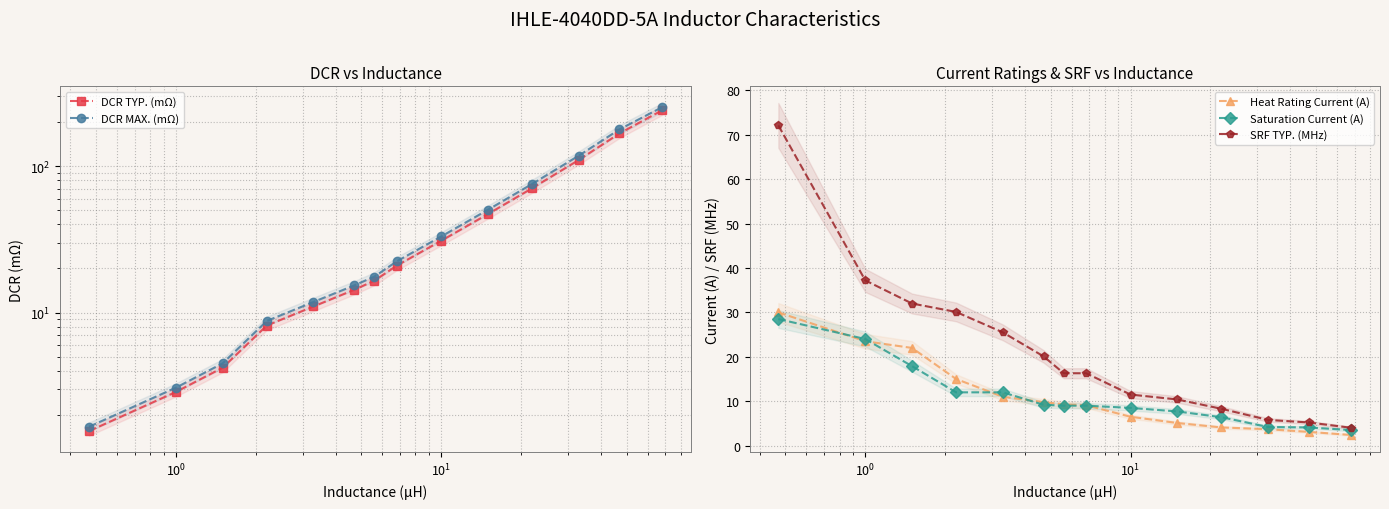

True or false: Heat Rating Current (A) has more than 0 points higher than both neighbors.

False